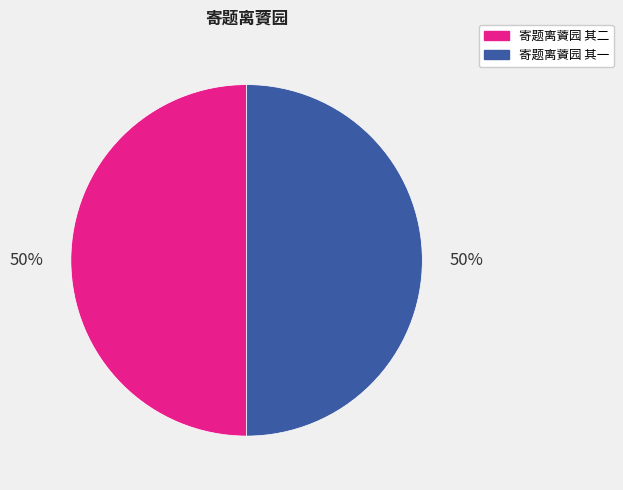

Combined, do 寄题离薋园 其一 and 寄题离薋园 其二 account for over 50%?

Yes